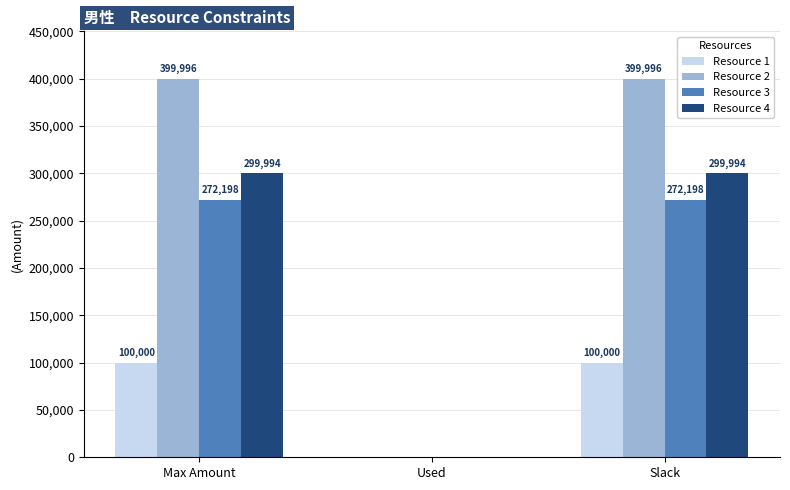

What is the sum of the Resource 4 values at Used and Max Amount?

299994